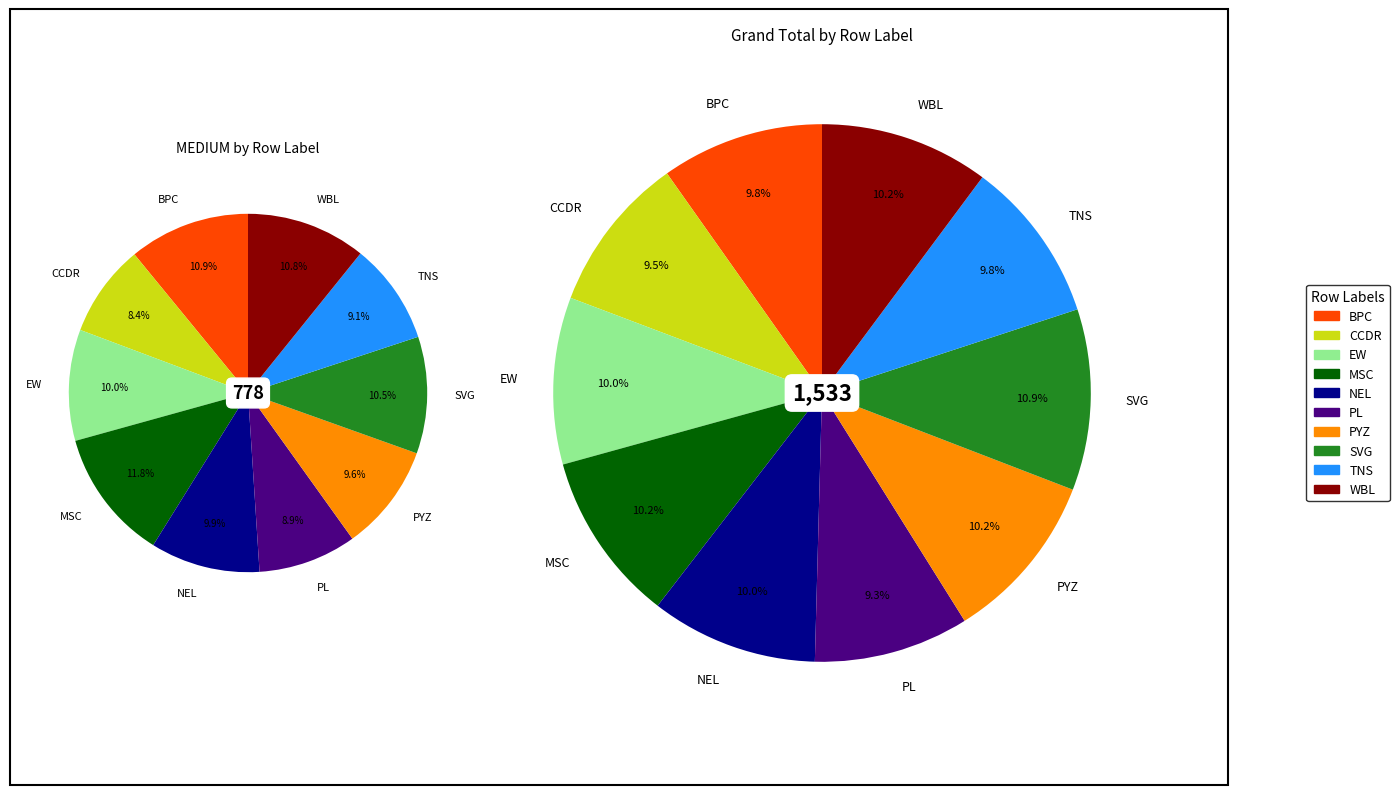

To the nearest percent, what is the difference between the PL and PYZ slice percentages?

1%